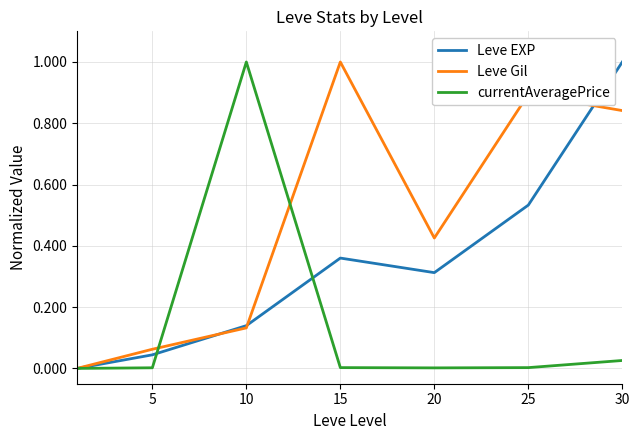

What is the maximum value shown in the chart?

1.0